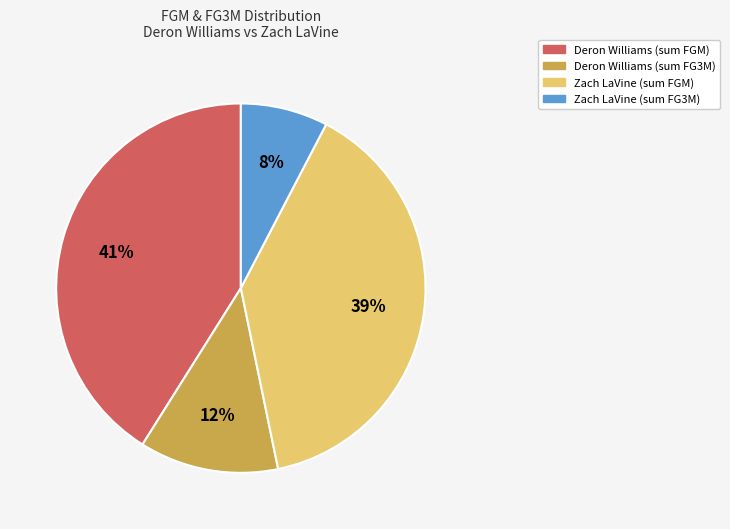

To the nearest percent, what is the difference between the largest and smallest slice percentages?

33%